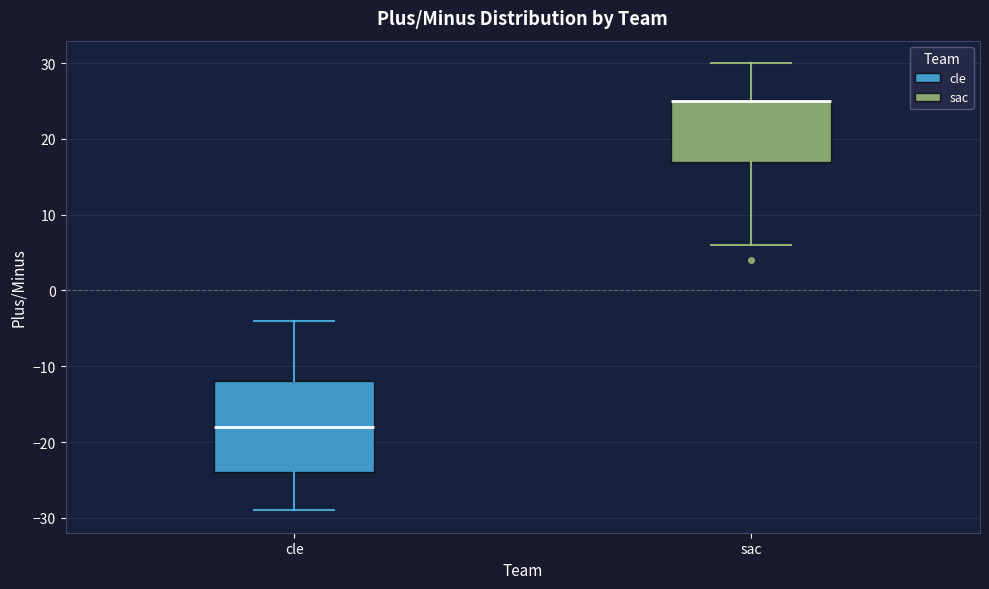

Reading left to right, transcribe this box plot: for each box, give where its median line is, the range the box spans, and where its two whiskers end, as read against the y-axis. The values are not printed on the chart, so give them approximately, as read against the axis.

cle: median -18, box -24 to -12, whiskers -29 to -4
sac: median 25 (drawn on the box's upper edge), box 17 to 25, whiskers 6 to 30